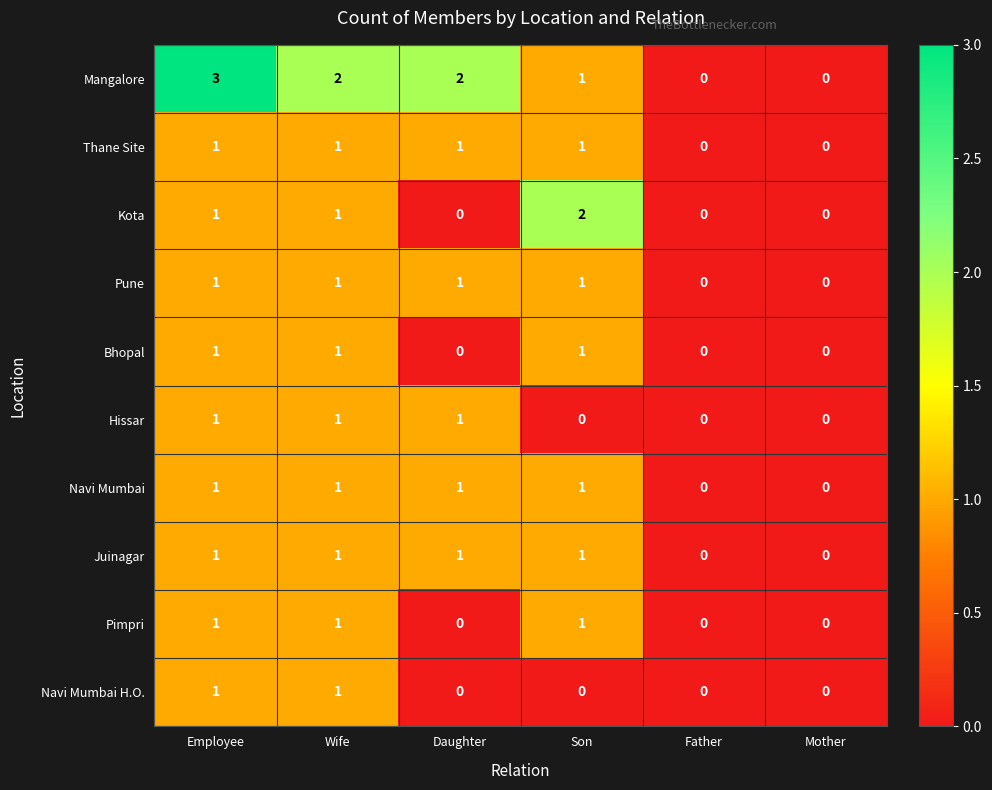

Count the number of categories in the chart.

6